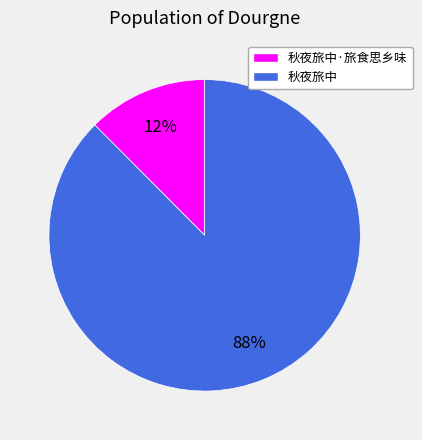

How many segments does this pie chart have?

2